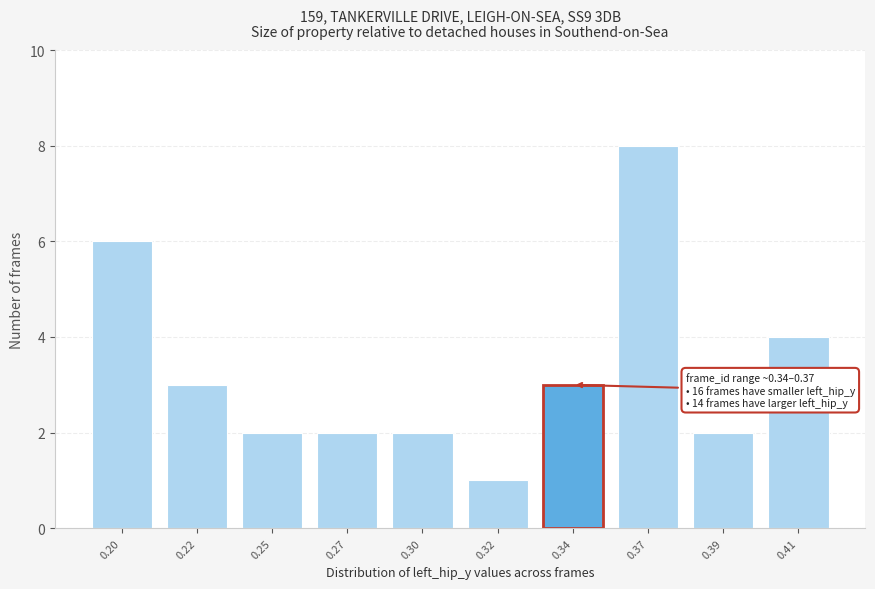

Reading left to right, transcribe all the data shown in this chart.

6	3	2	2	2	1	3	8	2	4